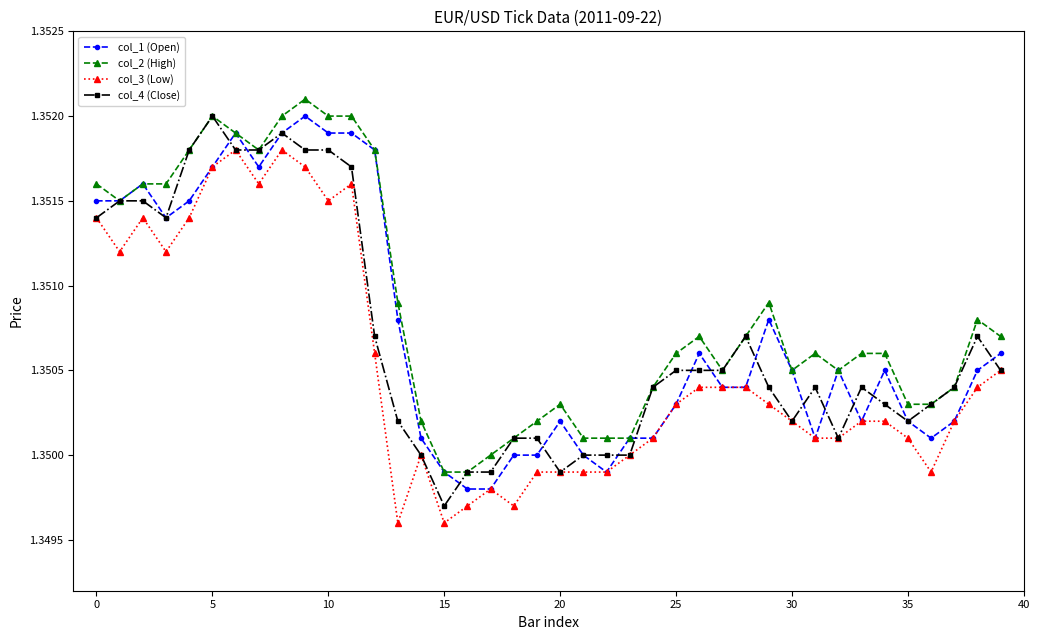

True or false: col_3 (Low) has more than 2 points higher than both neighbors.

True